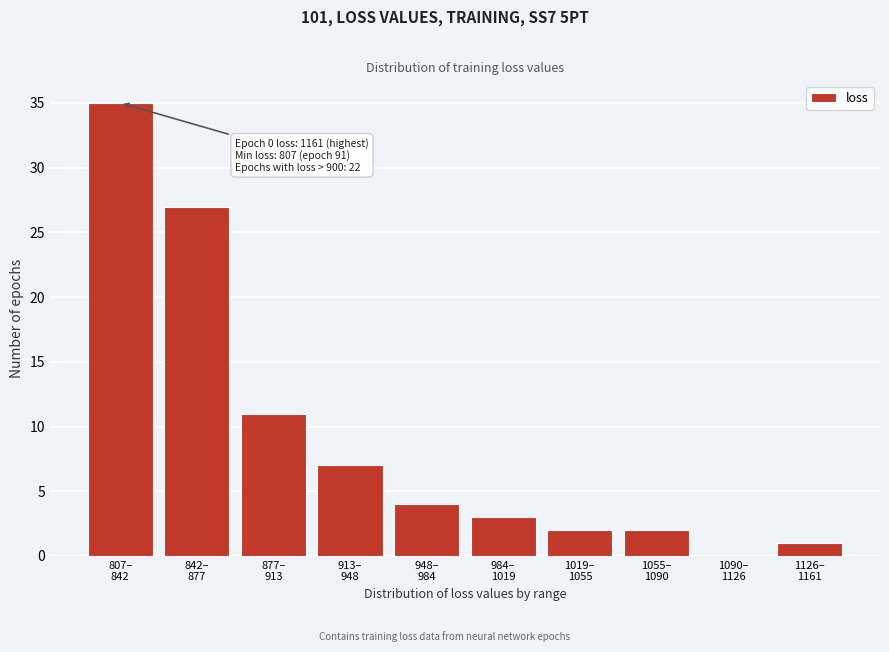

What is the maximum value shown in the chart?

35